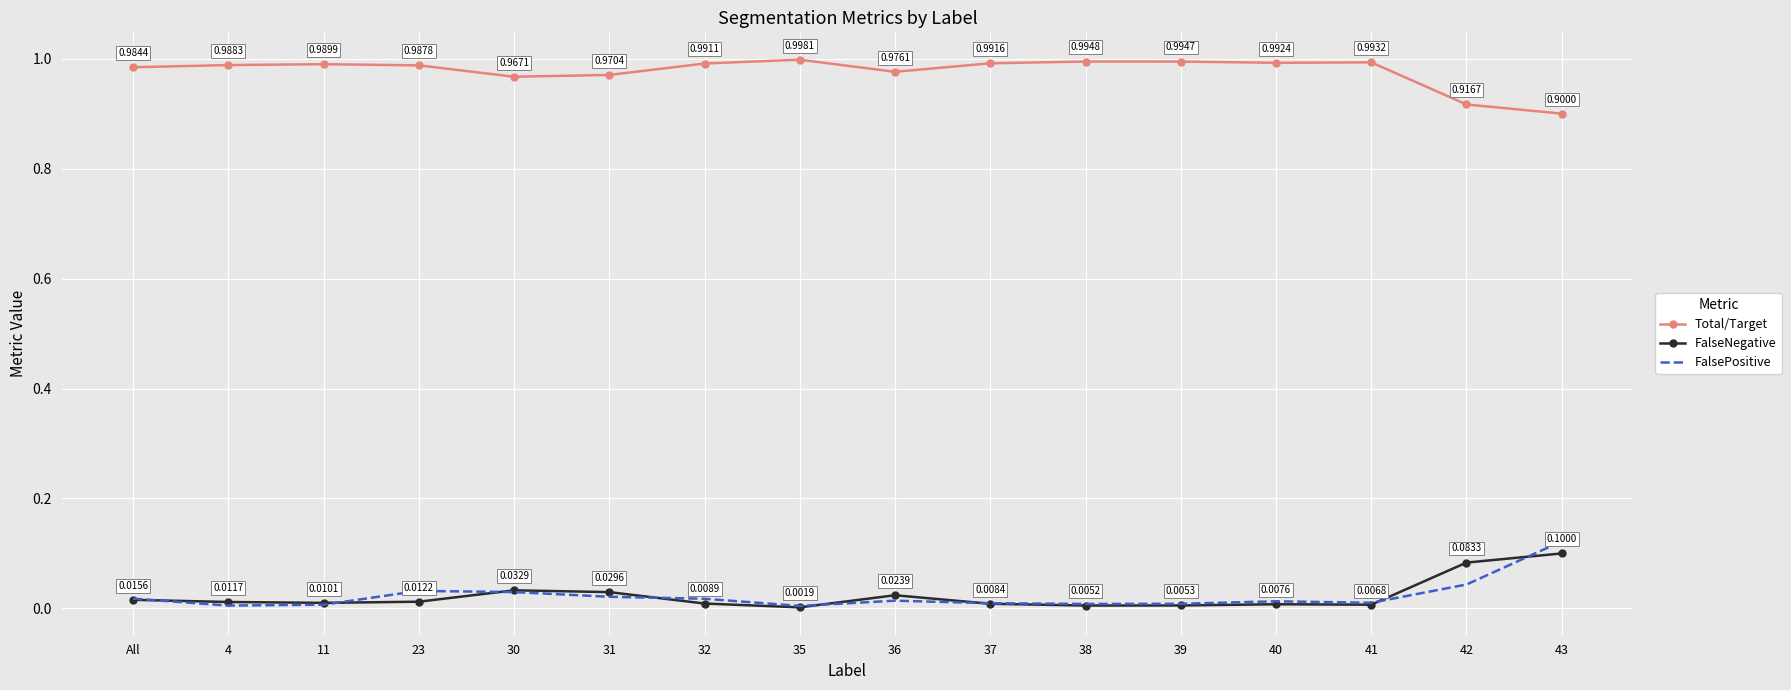

In FalseNegative, how many points are higher than both neighbors (excluding endpoints)?

3